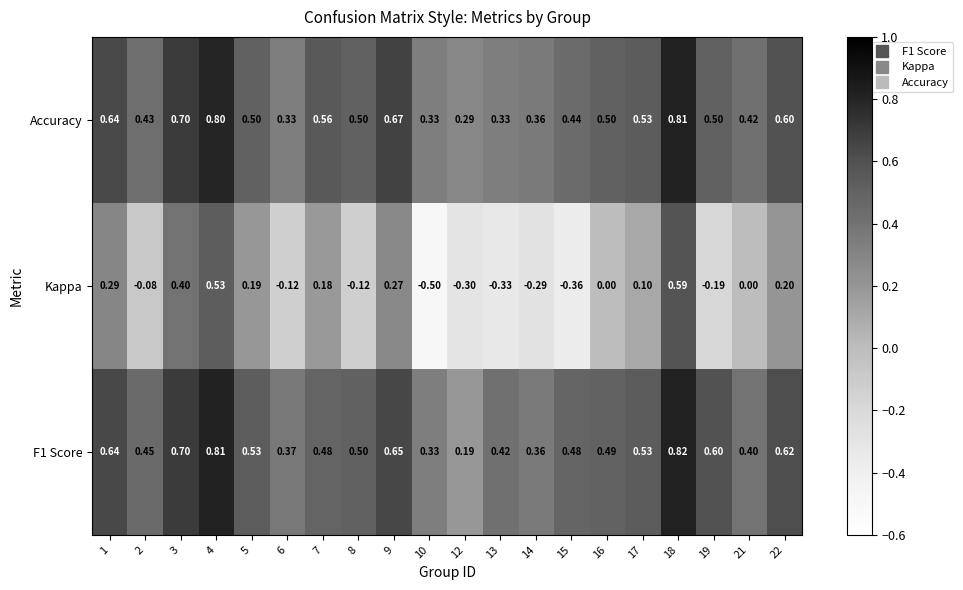

Between 1 and 8, which series saw the biggest shift?

Kappa